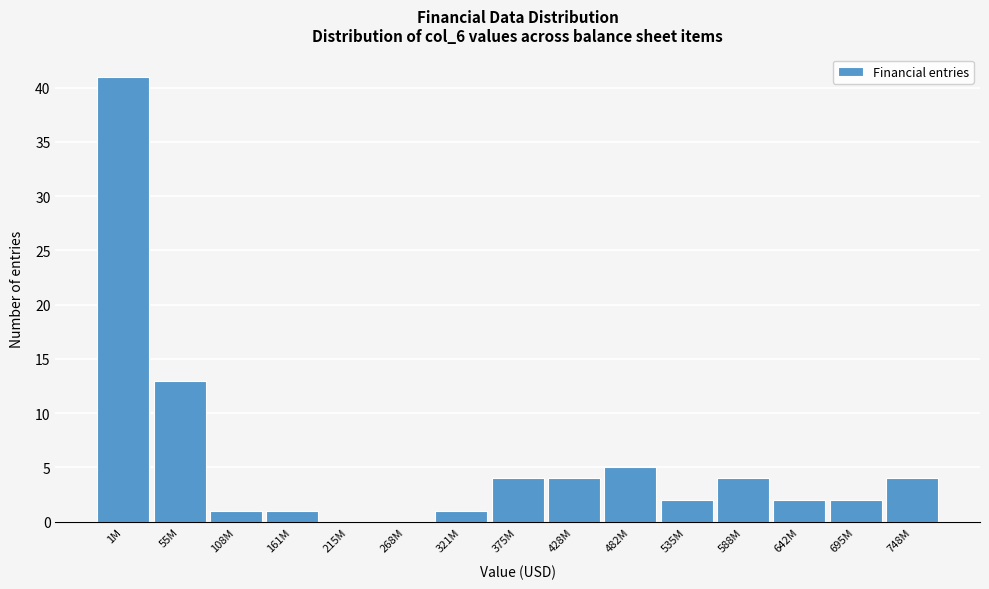

Reading right to left, what are all the values shown in this chart?

748M=4	695M=2	642M=2	588M=4	535M=2	482M=5	428M=4	375M=4	321M=1	268M=0	215M=0	161M=1	108M=1	55M=13	1M=41